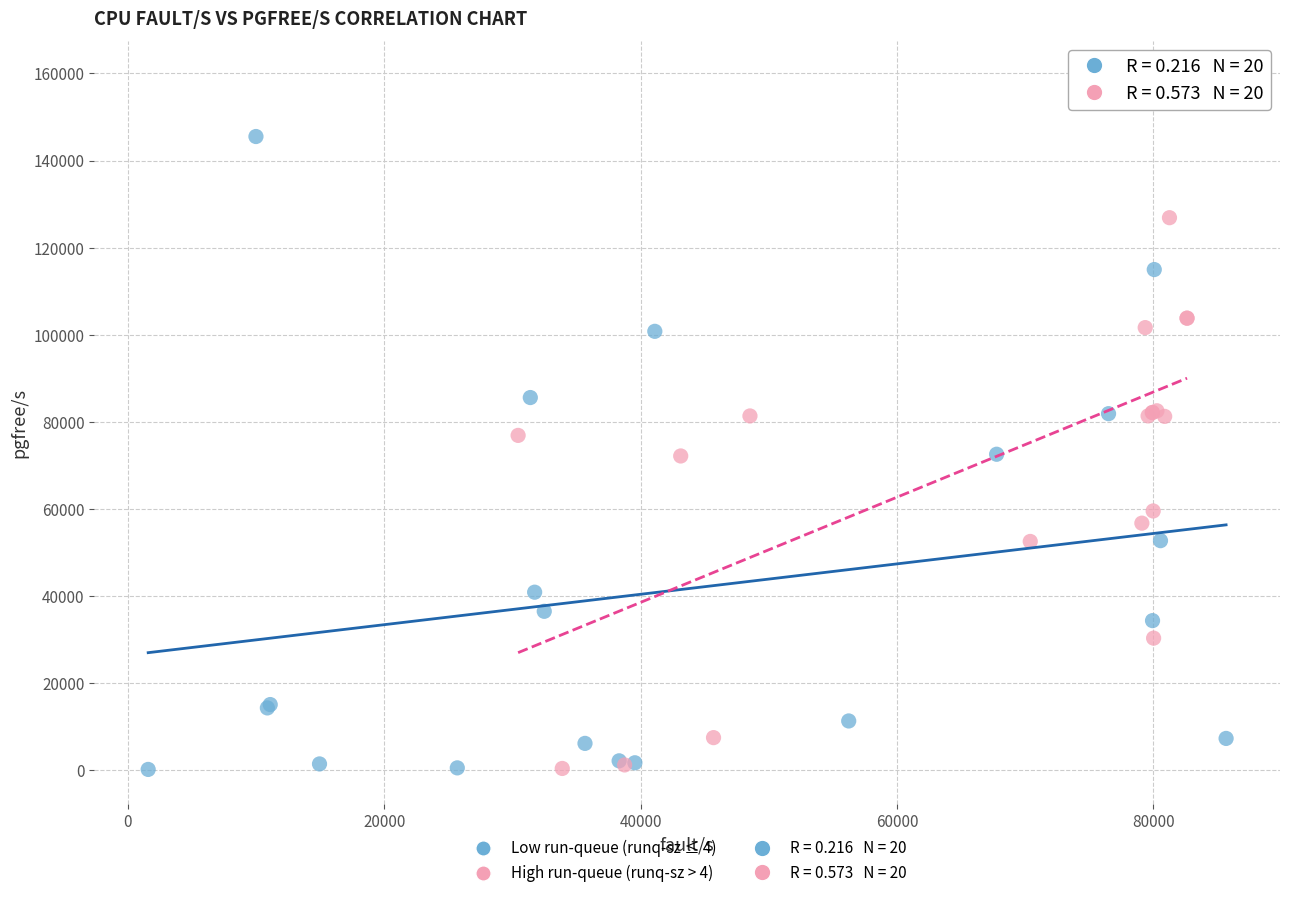

Which series contains the highest Y value?

High run-queue (runq-sz > 4)